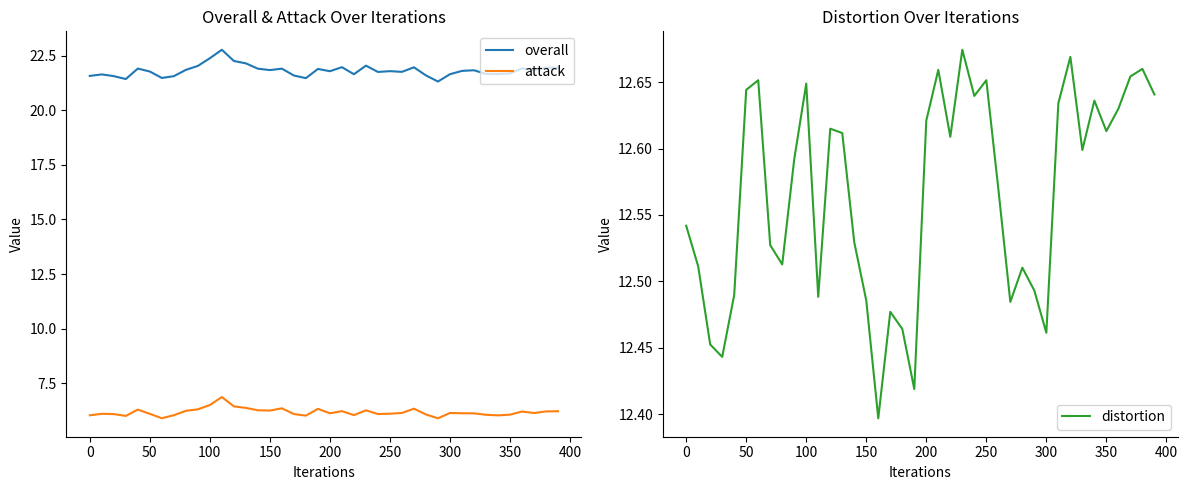

True or false: attack and overall cross at least once.

False